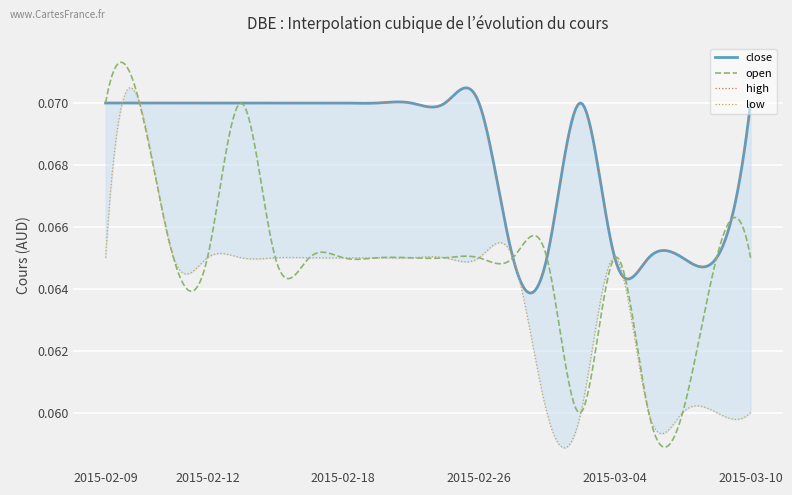

What is the label of the 4th point from the left?

2015-02-12